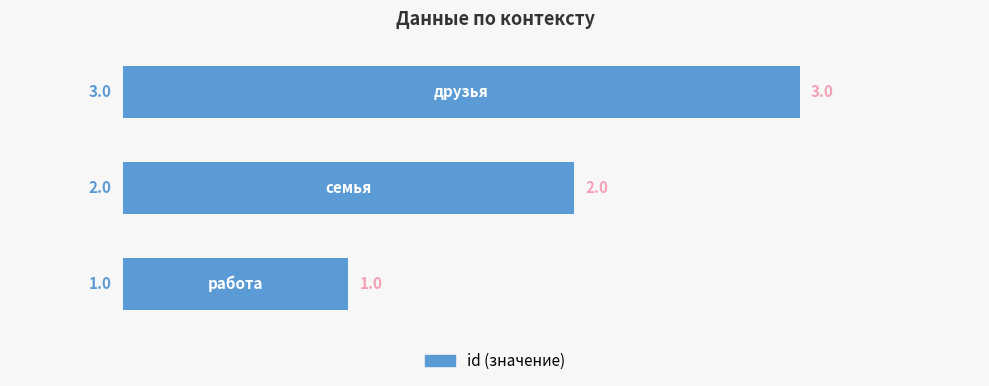

What is the sum of all values?

6